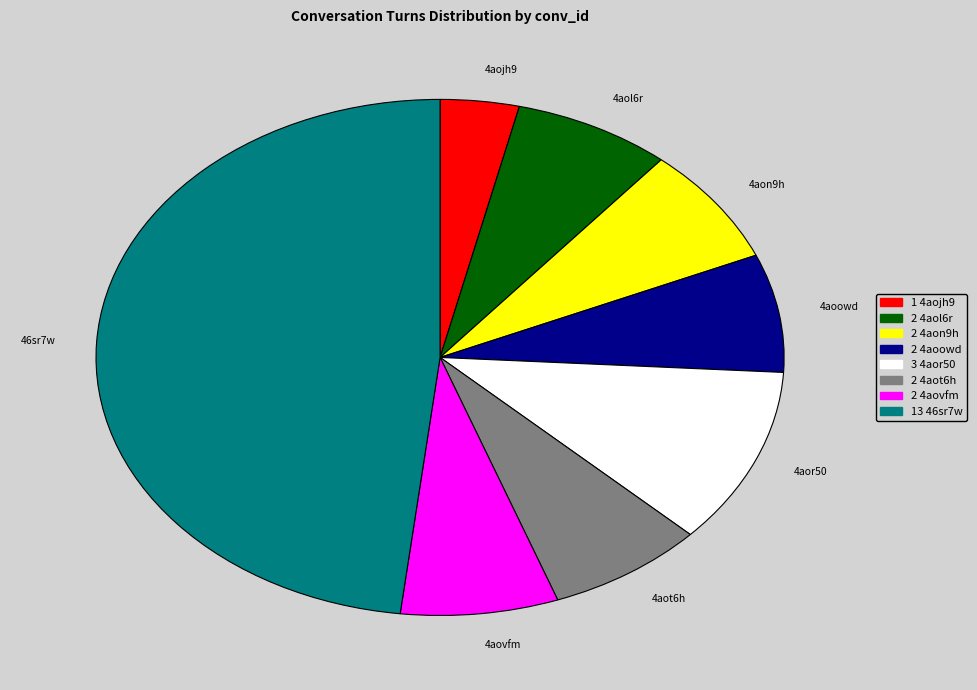

How many slices are in this pie chart?

8